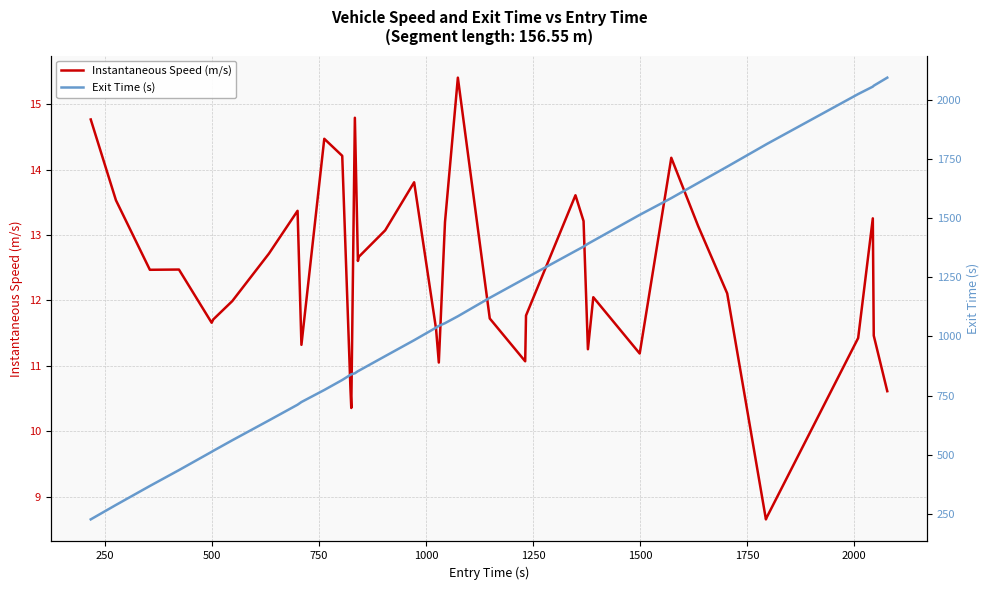

What is the highest value of the Instantaneous Speed (m/s) series?

15.4